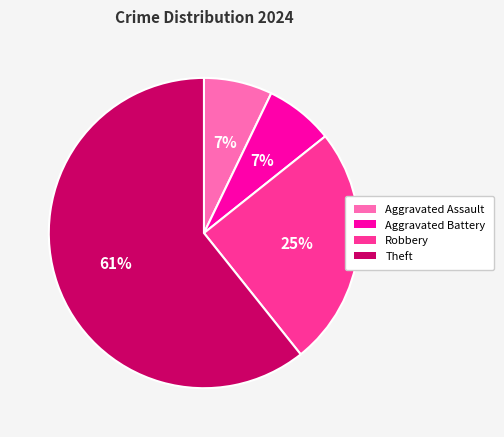

Is the sum of Theft and Aggravated Assault greater than half?

Yes